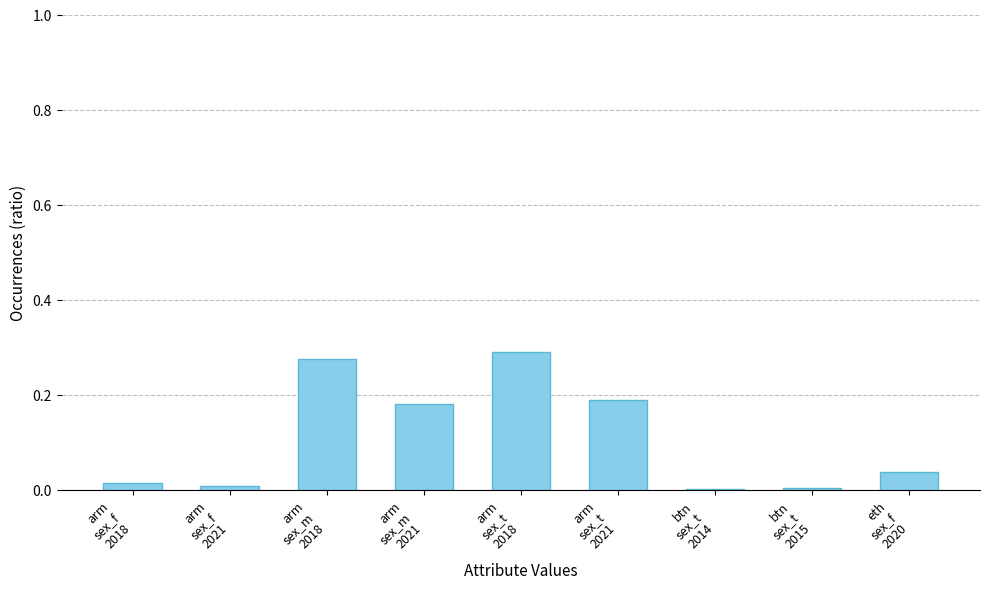

What is the sum of all values?

1.0